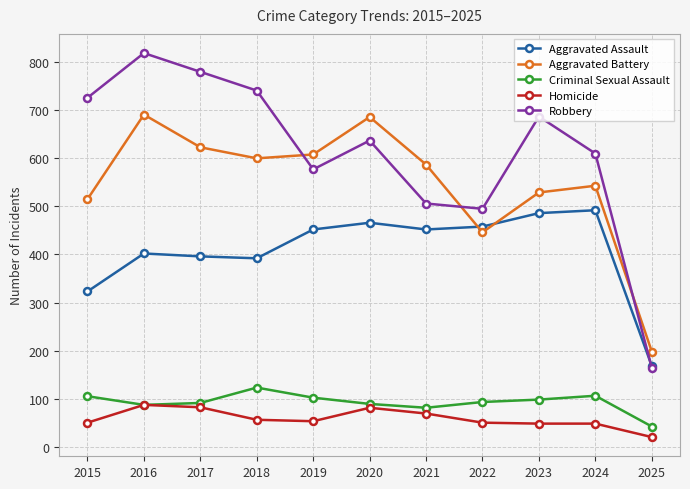

At which category is the sum across all series the highest?

2016